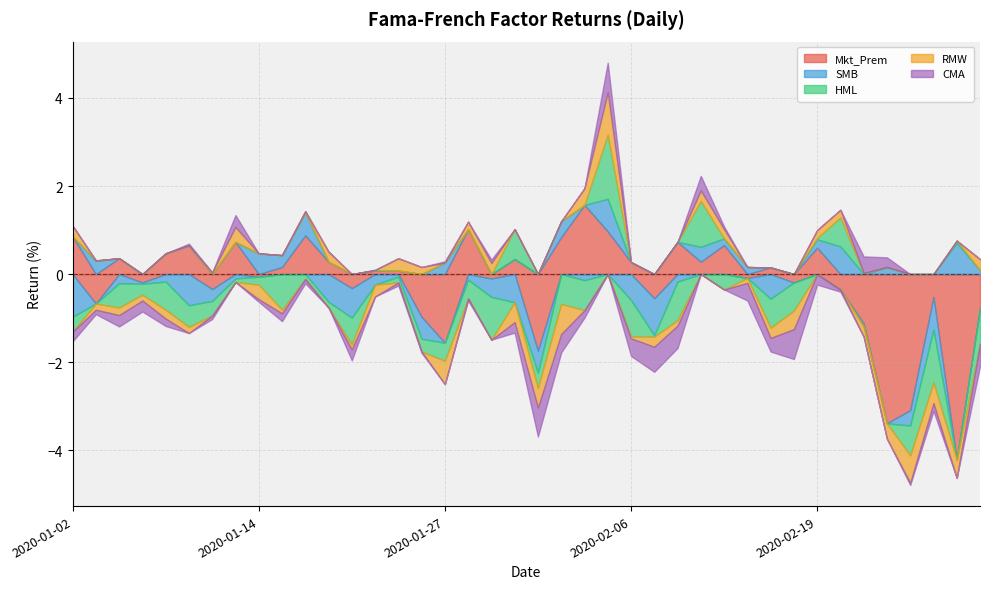

Count the number of categories in the chart.

40